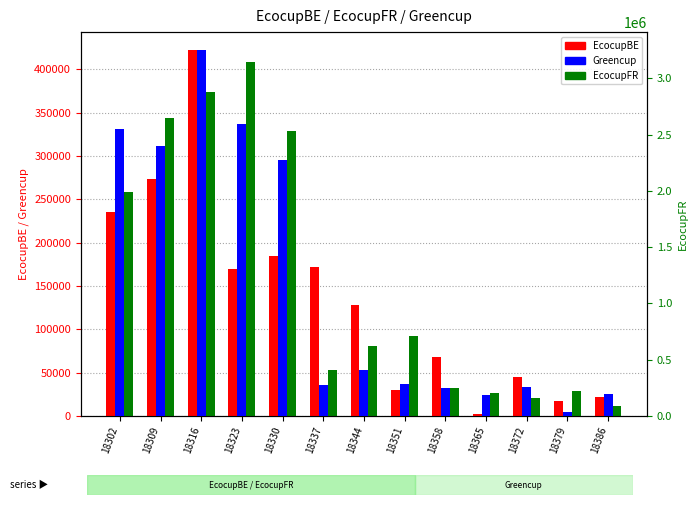

The EcocupBE series shows 17691.7 at 18379. True or false?

True